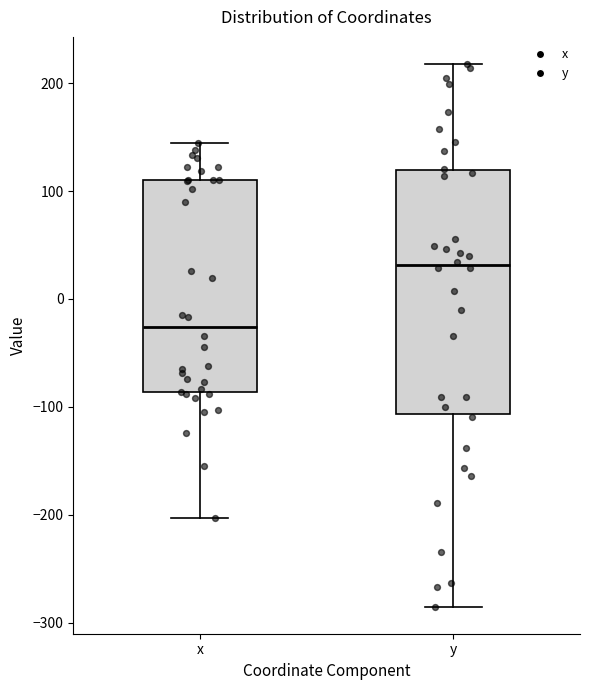

Comparing the boxes themselves (not the whiskers), which one is the tallest?

y